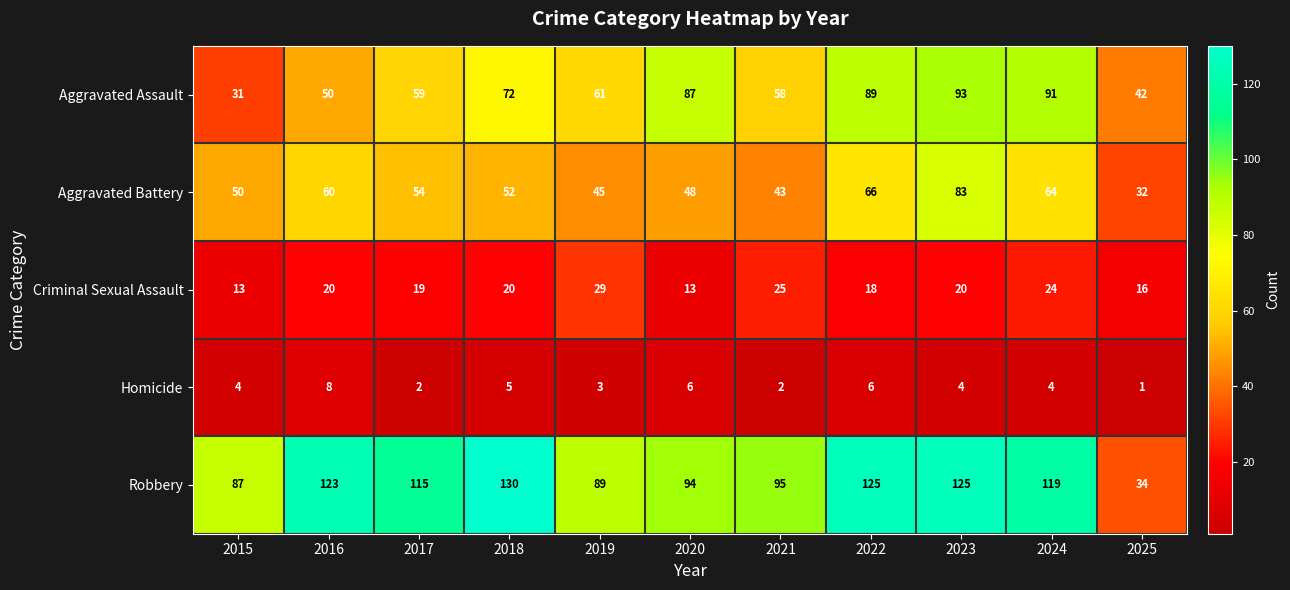

Which series changed the most between 2016 and 2018?

Aggravated Assault